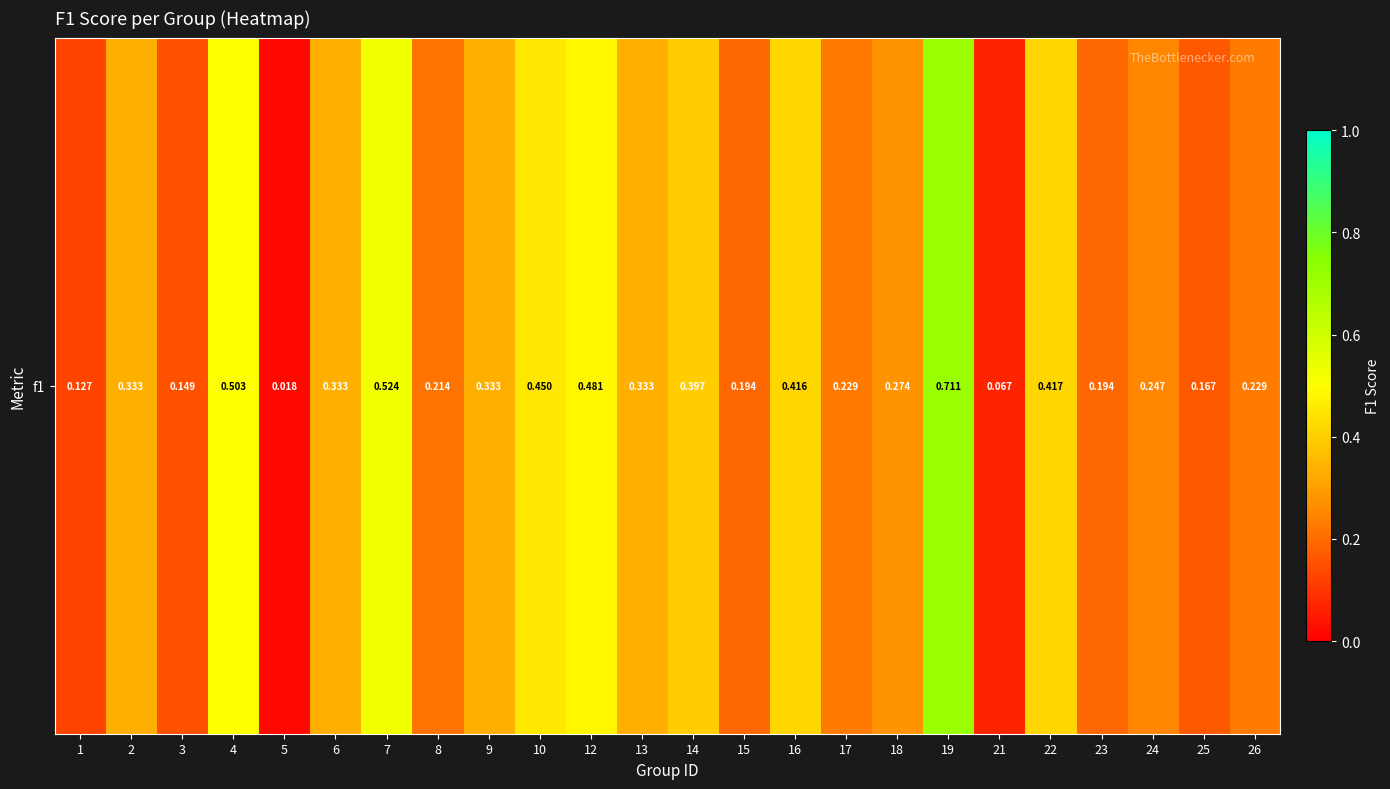

Reading right to left, list all the values displayed in this chart.

0.2	0.2	0.2	0.2	0.4	0.1	0.7	0.3	0.2	0.4	0.2	0.4	0.3	0.5	0.5	0.3	0.2	0.5	0.3	0.0	0.5	0.1	0.3	0.1